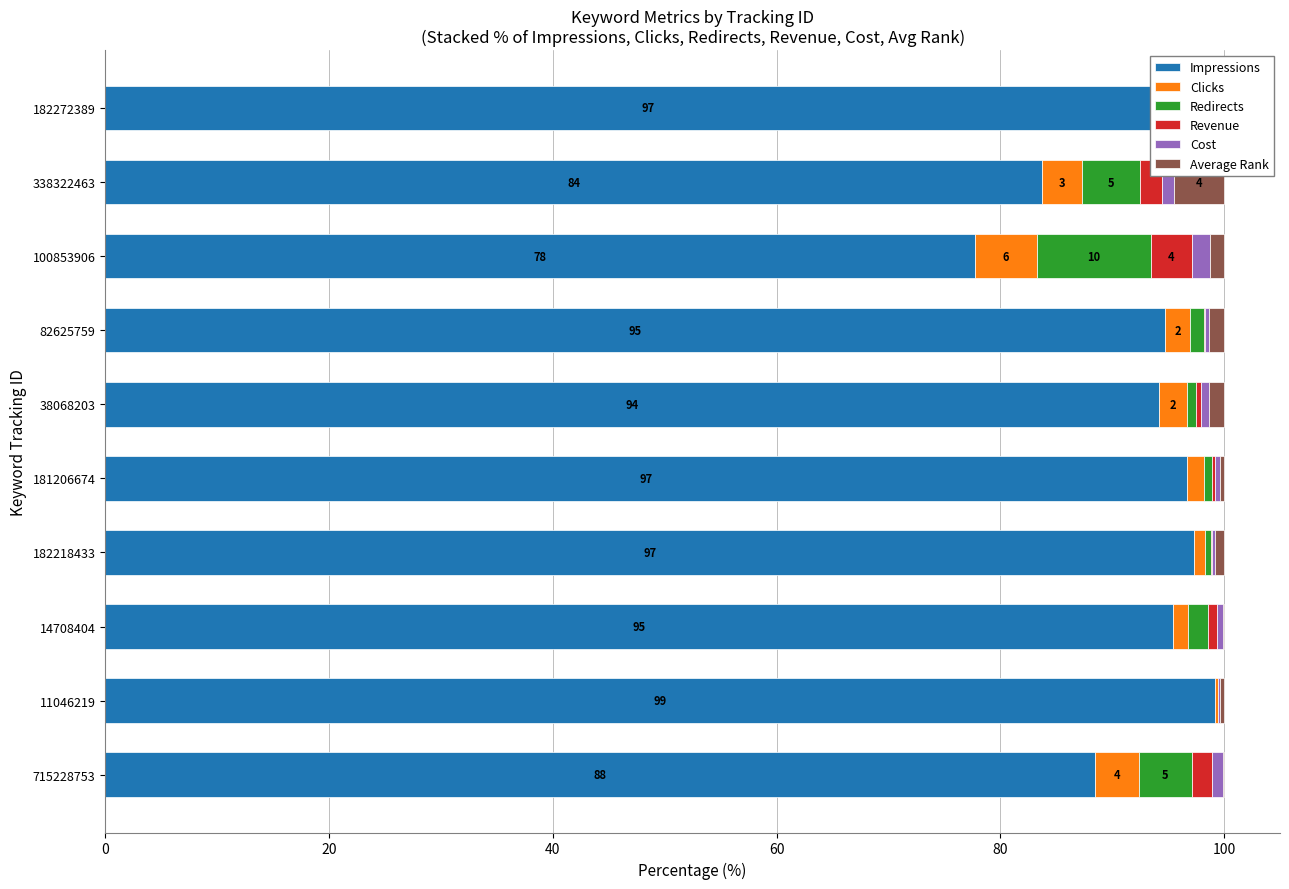

Rank the series at 11046219 from highest to lowest value.

Impressions, Average Rank, Clicks, Cost, Redirects, Revenue